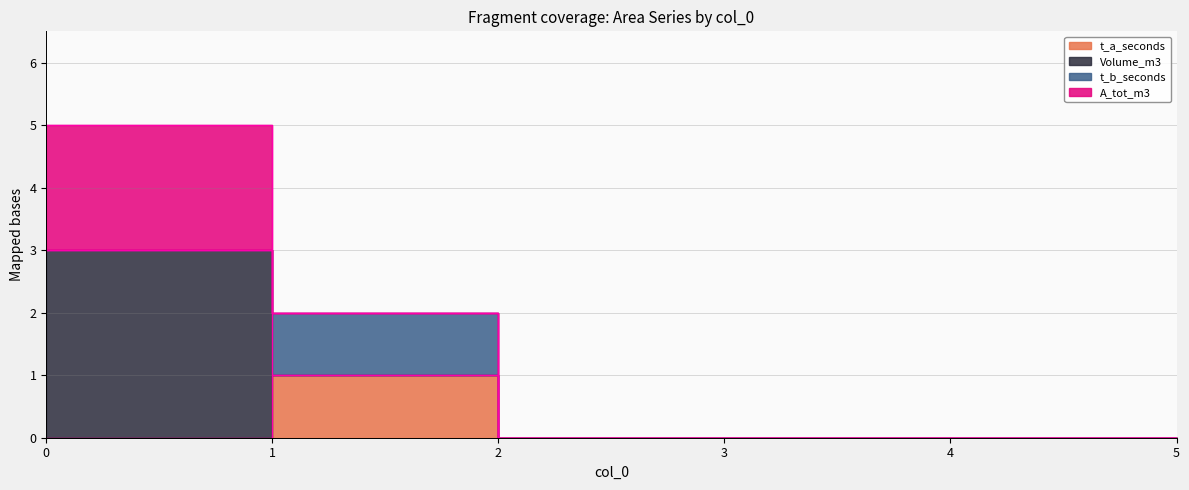

How many data points does each series have?

6